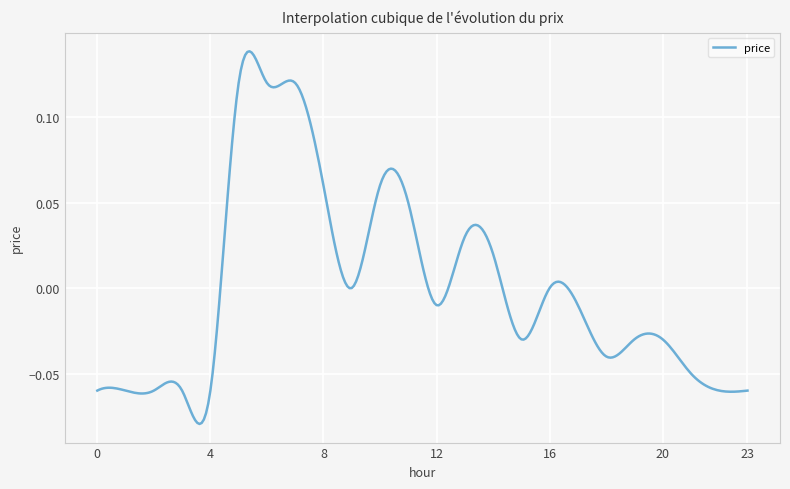

Rank the categories by value from highest to lowest.

5, 6, 7, 8, 10, 11, 13, 14, 9, 16, 12, 17, 15, 19, 20, 18, 21, 0, 1, 2, 3, 4, 22, 23